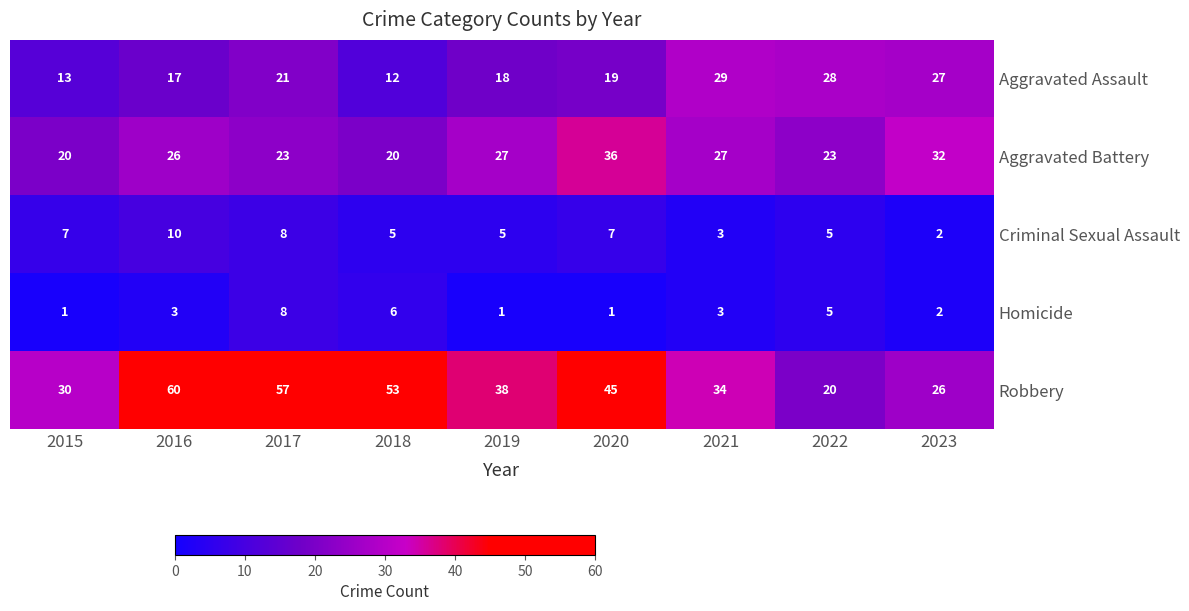

What is the average value of the Aggravated Assault series?

20